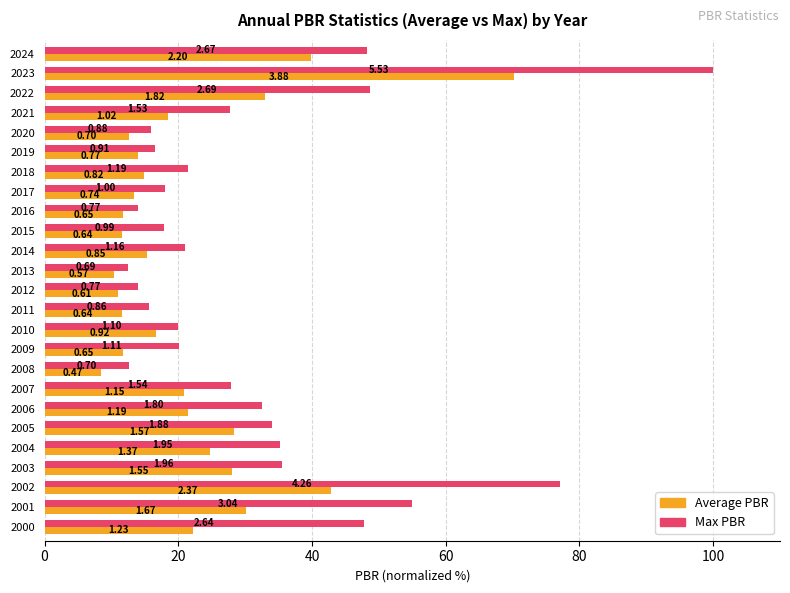

What are all the series names shown in the legend?

Average PBR, Max PBR